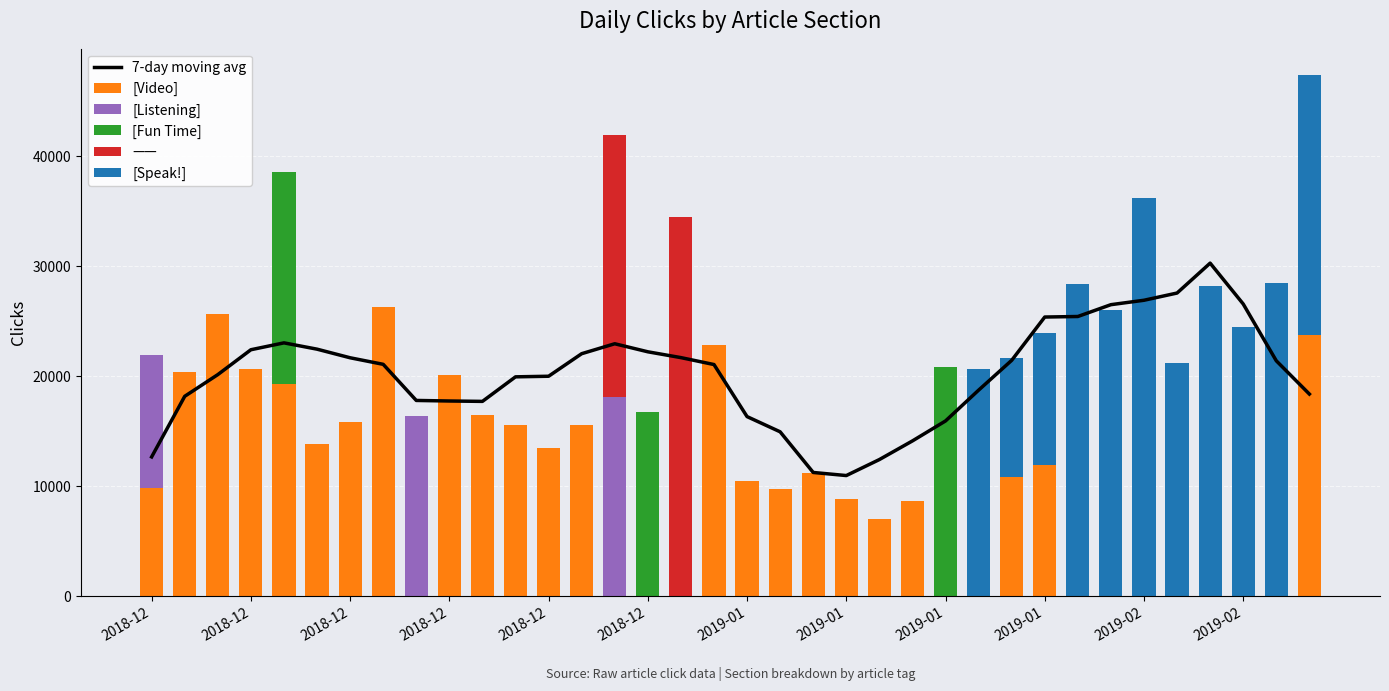

How many data points does each series have?

36